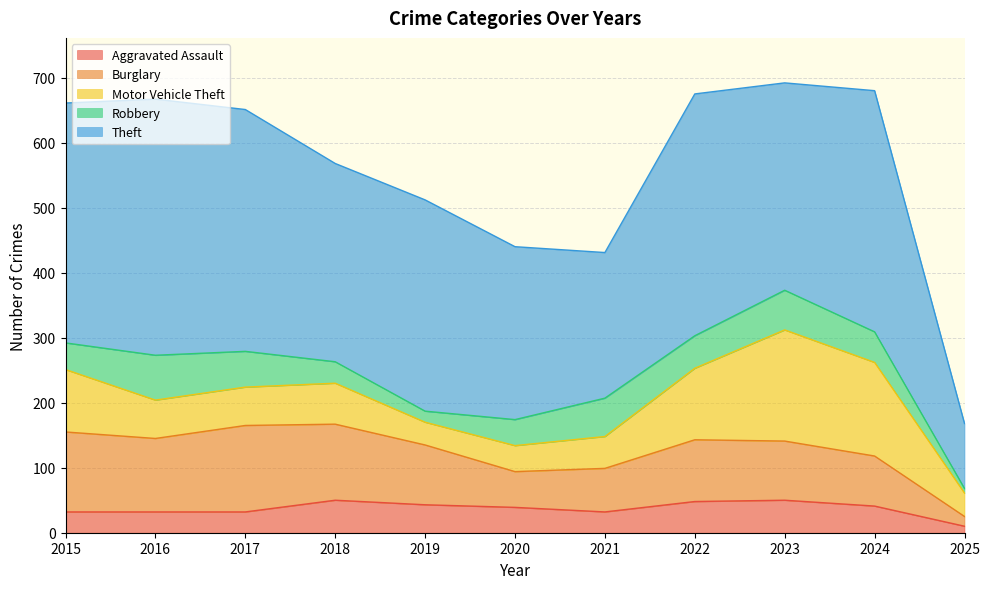

At 2023, list the series in order from largest to smallest.

Theft, Motor Vehicle Theft, Burglary, Robbery, Aggravated Assault